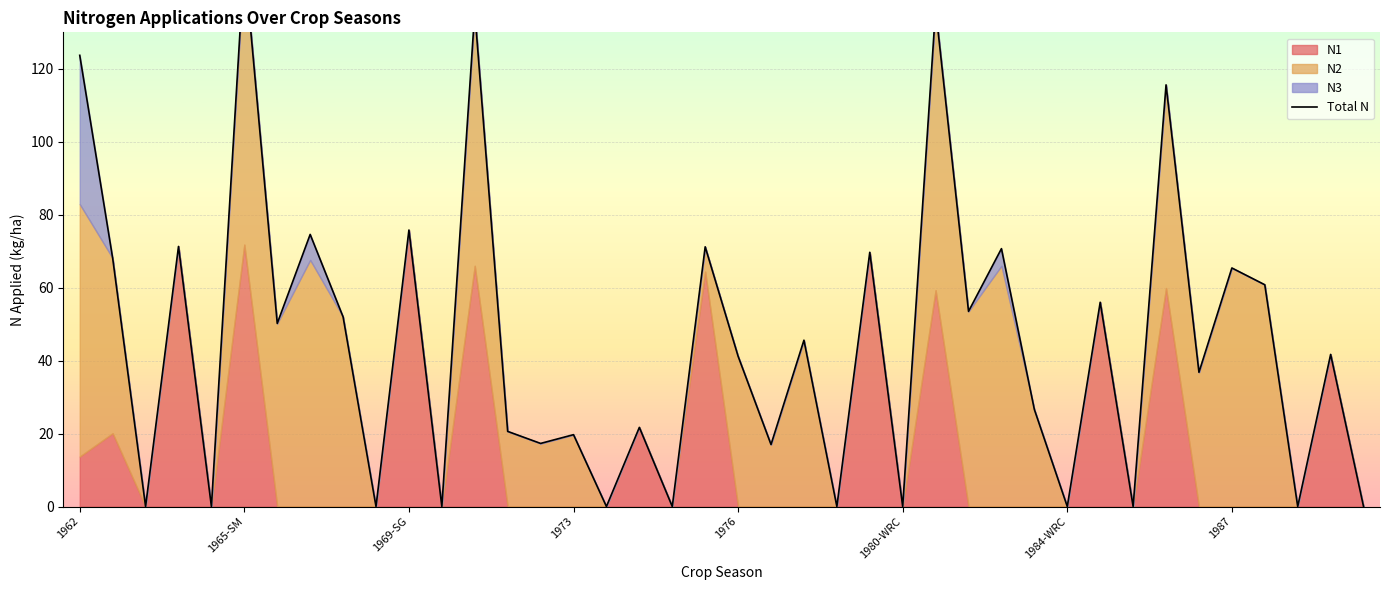

What is the value of the 30th point from the left?

26.6